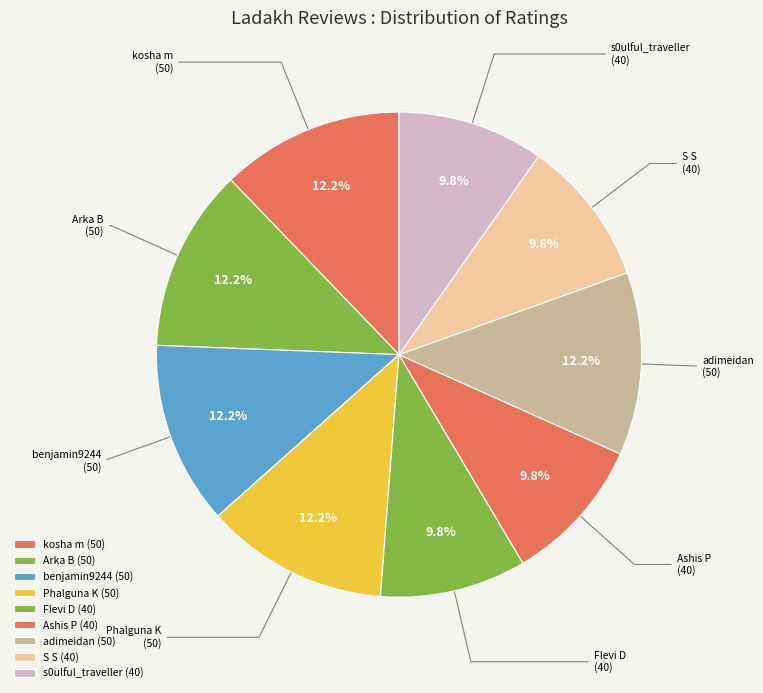

What percentage is the Phalguna K slice, to the nearest percent?

12%